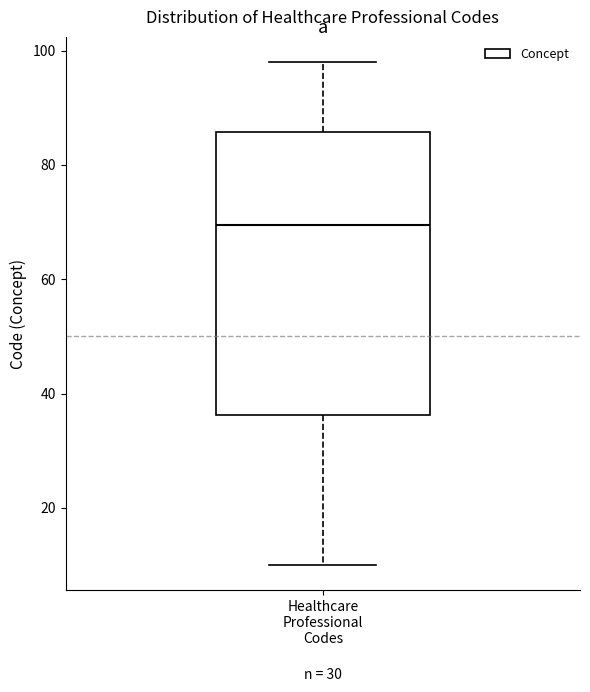

Transcribe this box plot: give where the median line is, the range the box spans, and where the two whiskers end, as read against the y-axis. The values are not printed on the chart, so give them approximately, as read against the axis.

median 70, box 36 to 86, whiskers 10 to 98